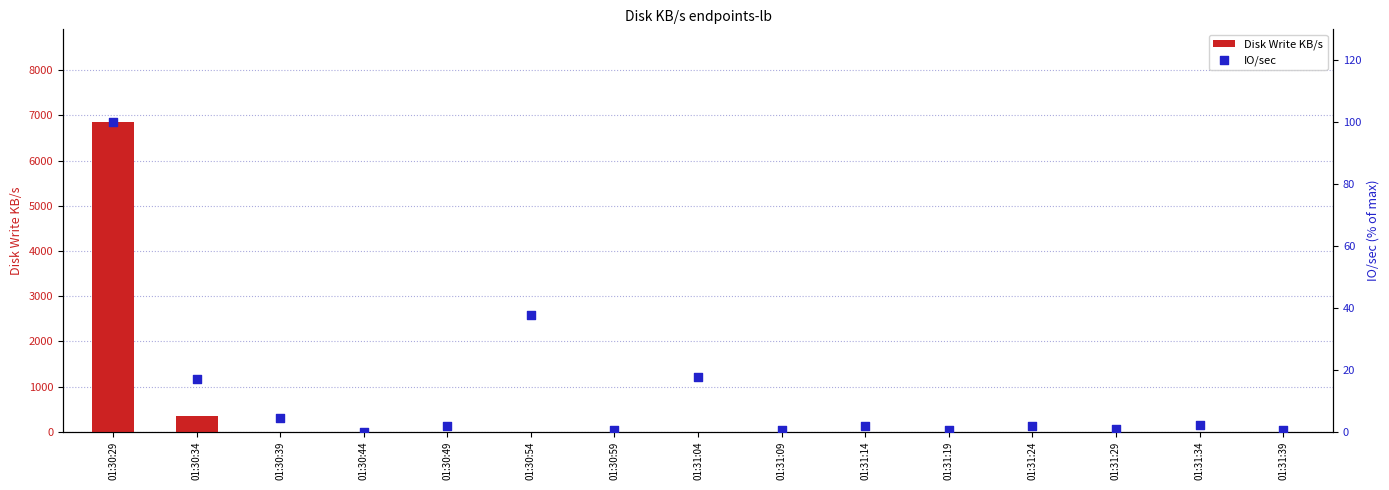

At how many categories does at least one series exceed 6763?

1